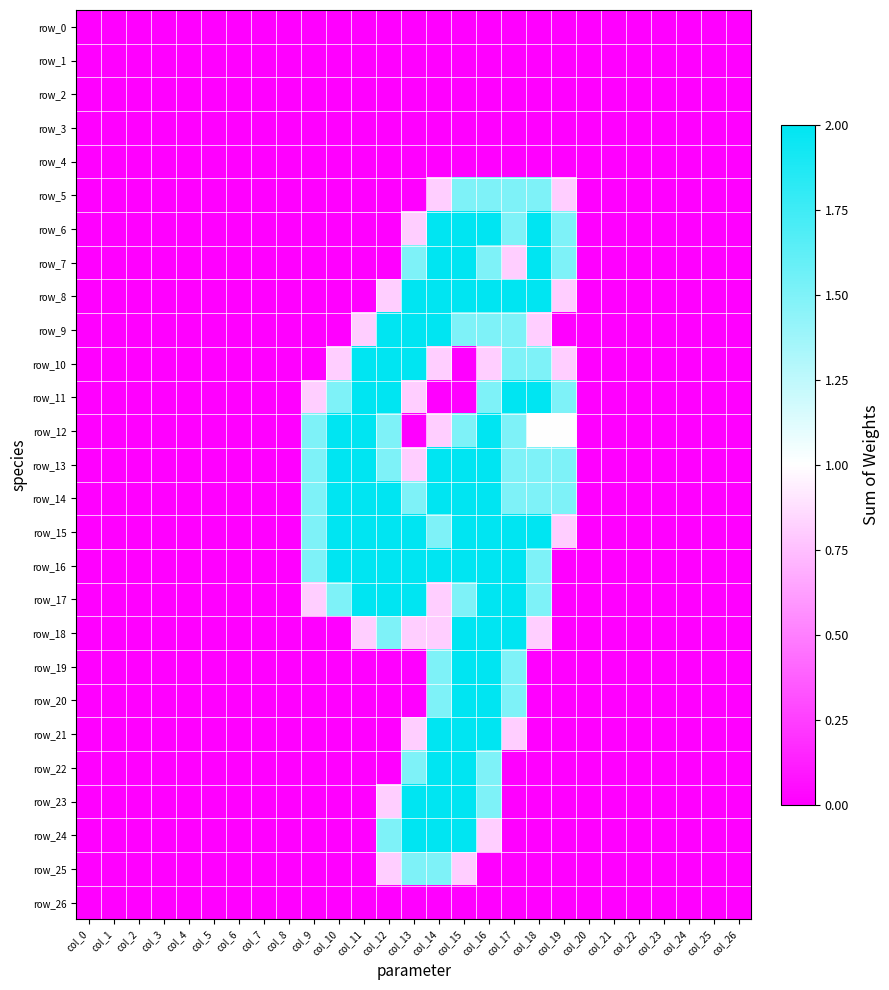

The row_8 series shows 0.8 at col_19. True or false?

True